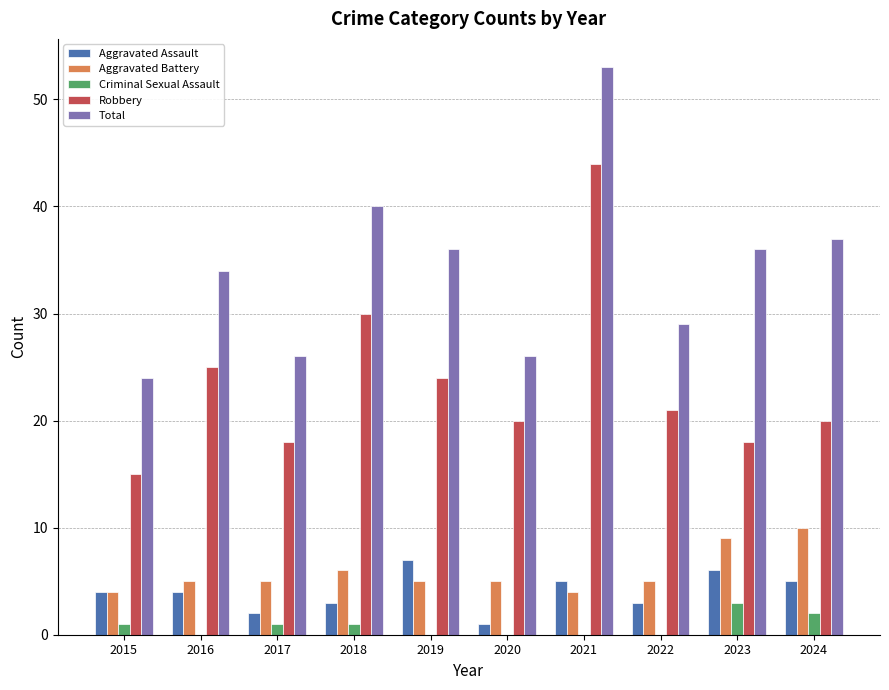

What value does the Total series have at 2024, to the nearest 10?

40